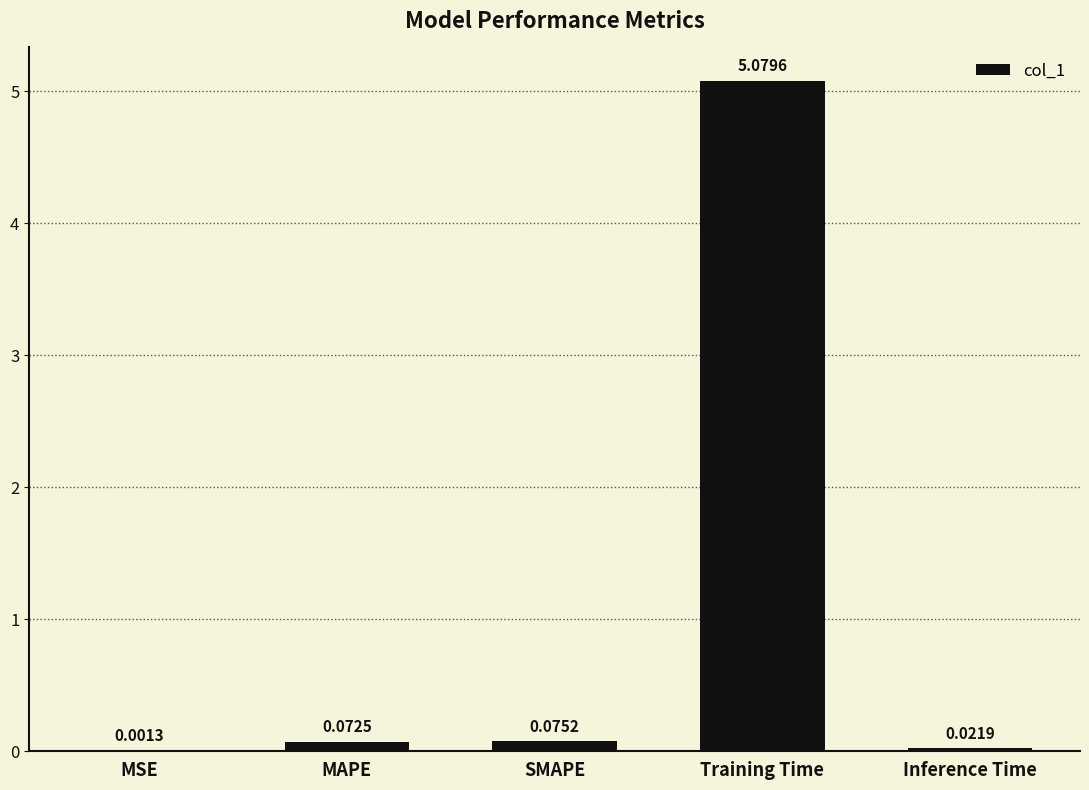

What is the average value?

1.1